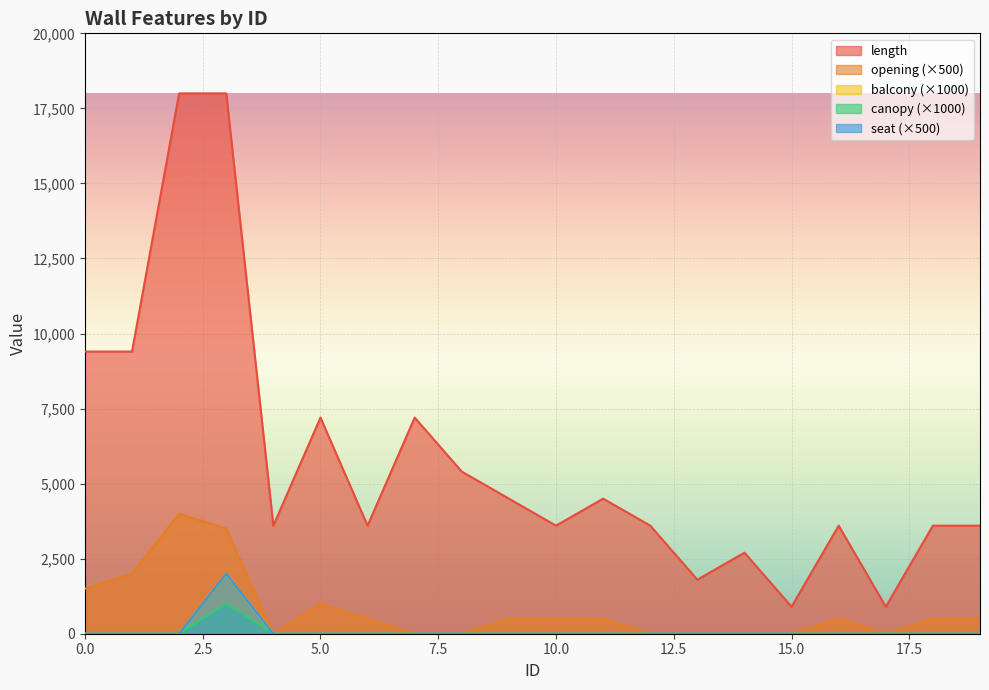

True or false: canopy and length intersect in this chart.

False